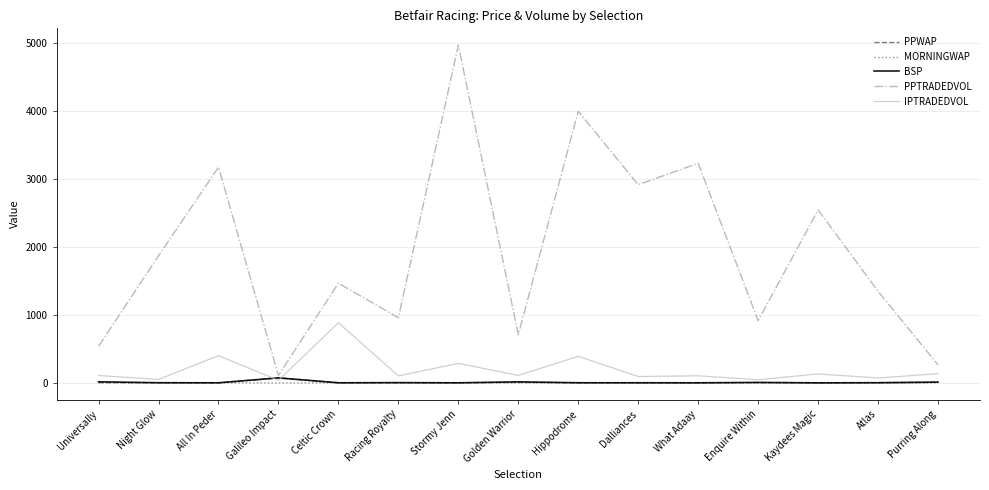

Between Universally and All In Peder, which series saw the biggest shift?

PPTRADEDVOL